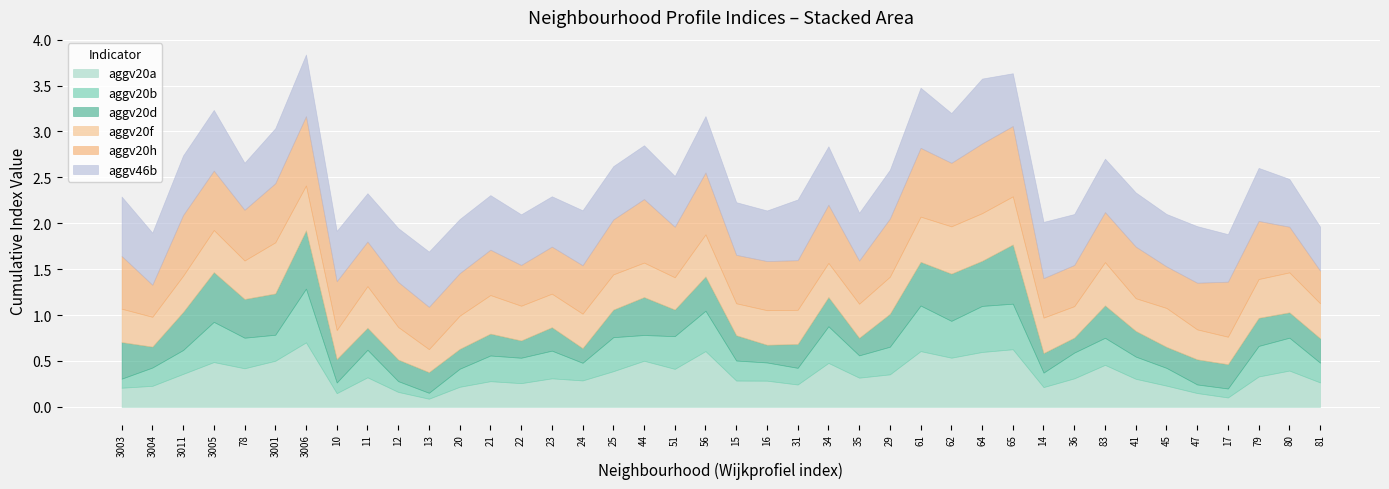

At which category does the chart reach its minimum across all series?

13